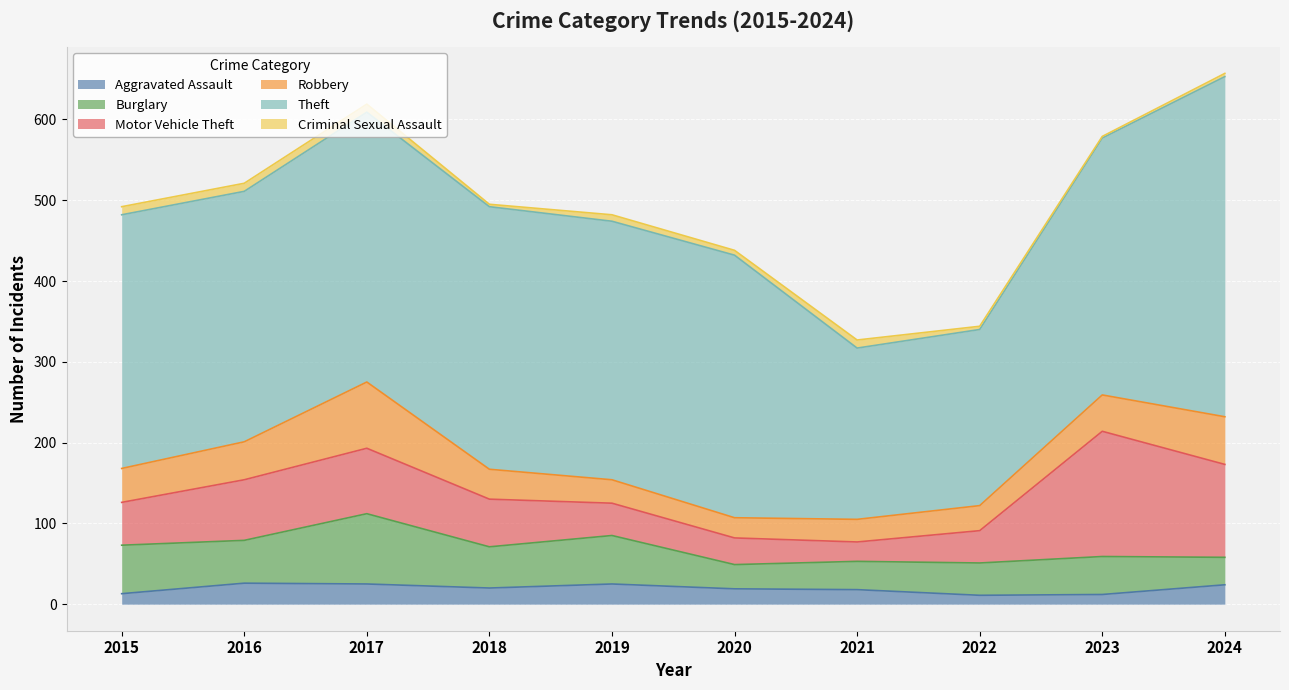

What is the difference between the maximum and second lowest values in the Motor Vehicle Theft series?

122